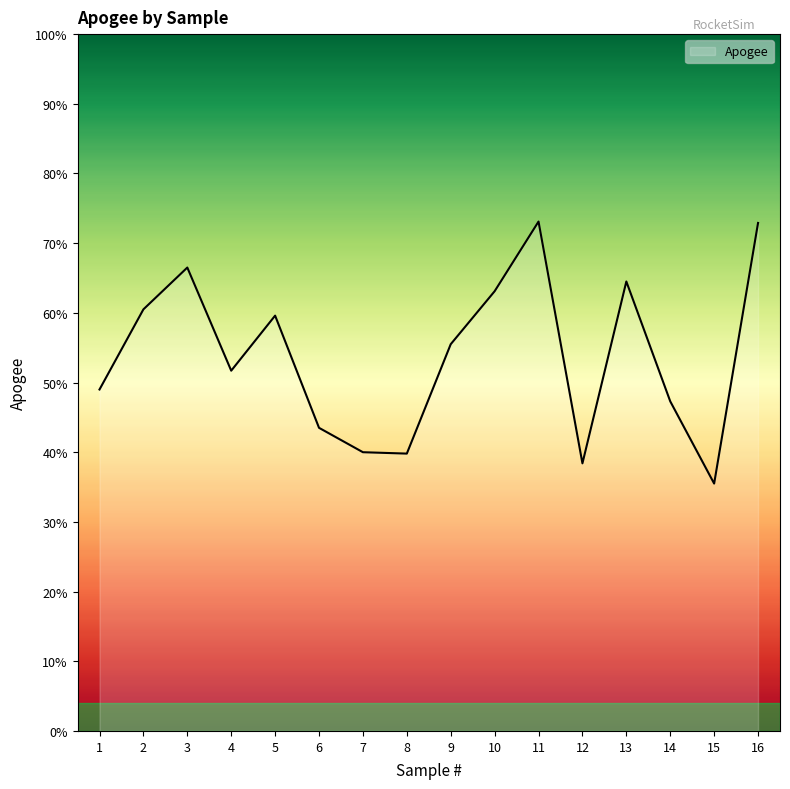

What is the average value?

53.8